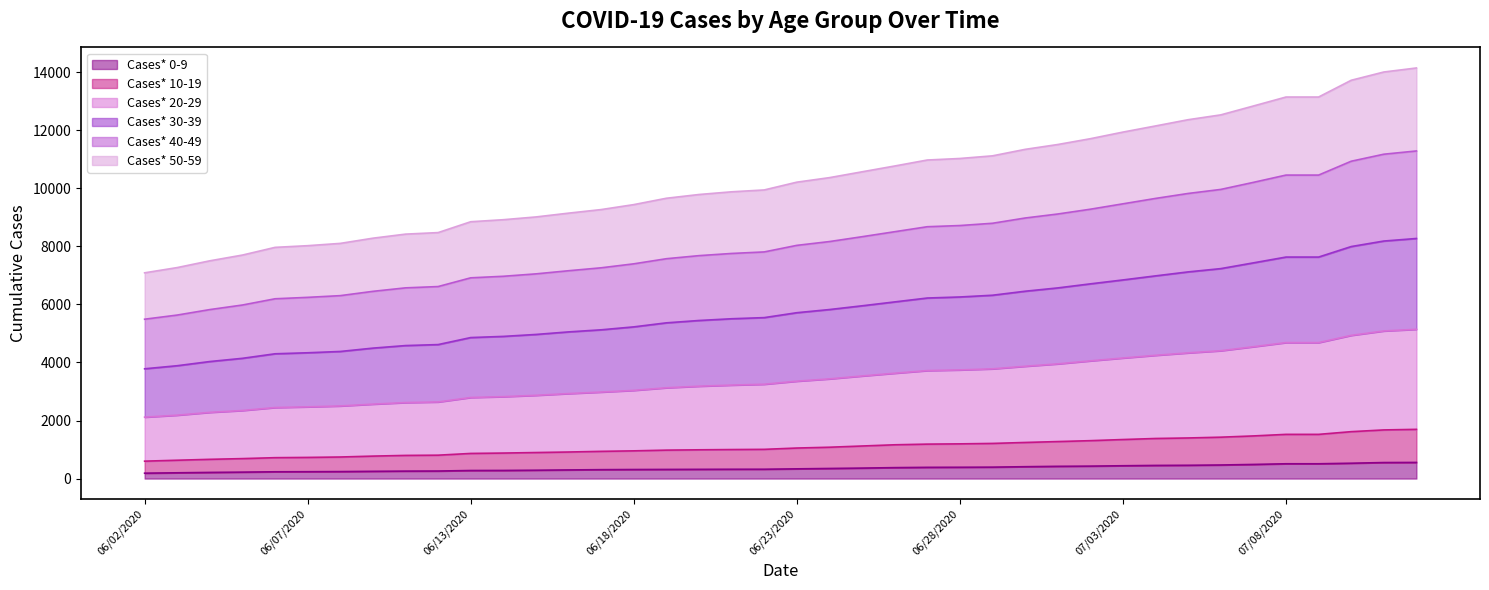

What is the highest value of the Cases* 0-9 series?

556